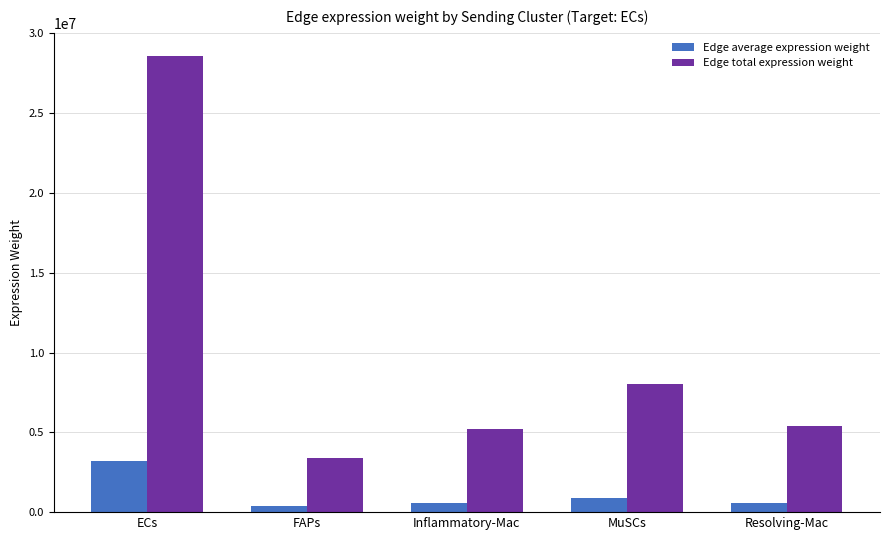

Which category has the highest value in the Edge total expression weight series?

ECs